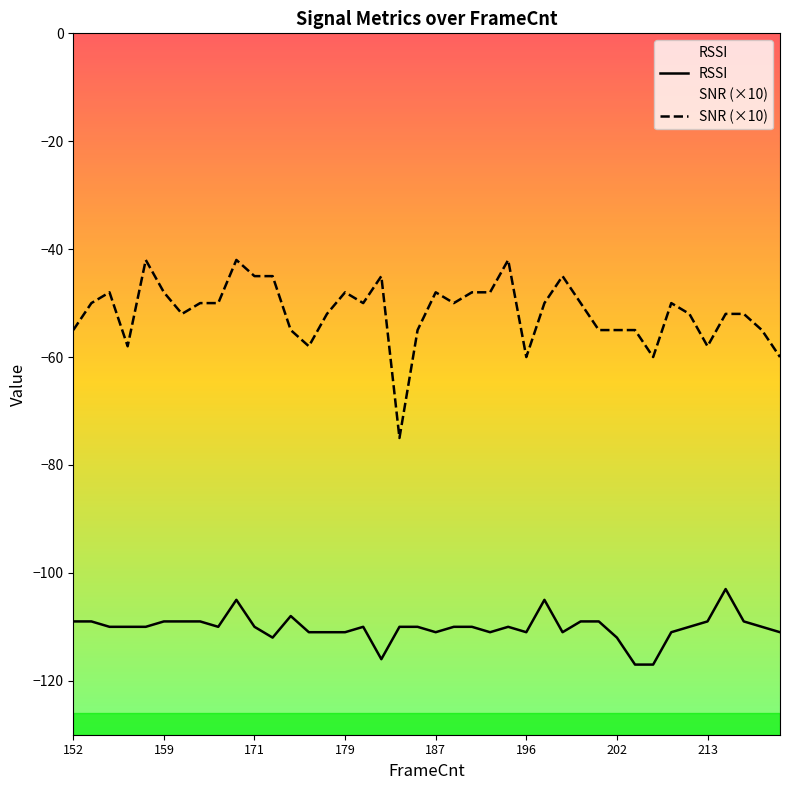

What is the difference between the RSSI values at 38 and 29?

1